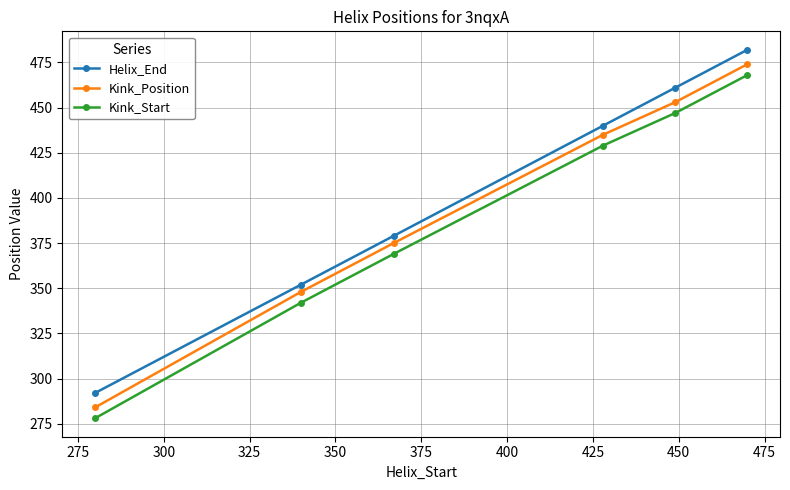

What is the sum of all Kink_Position values?

2369